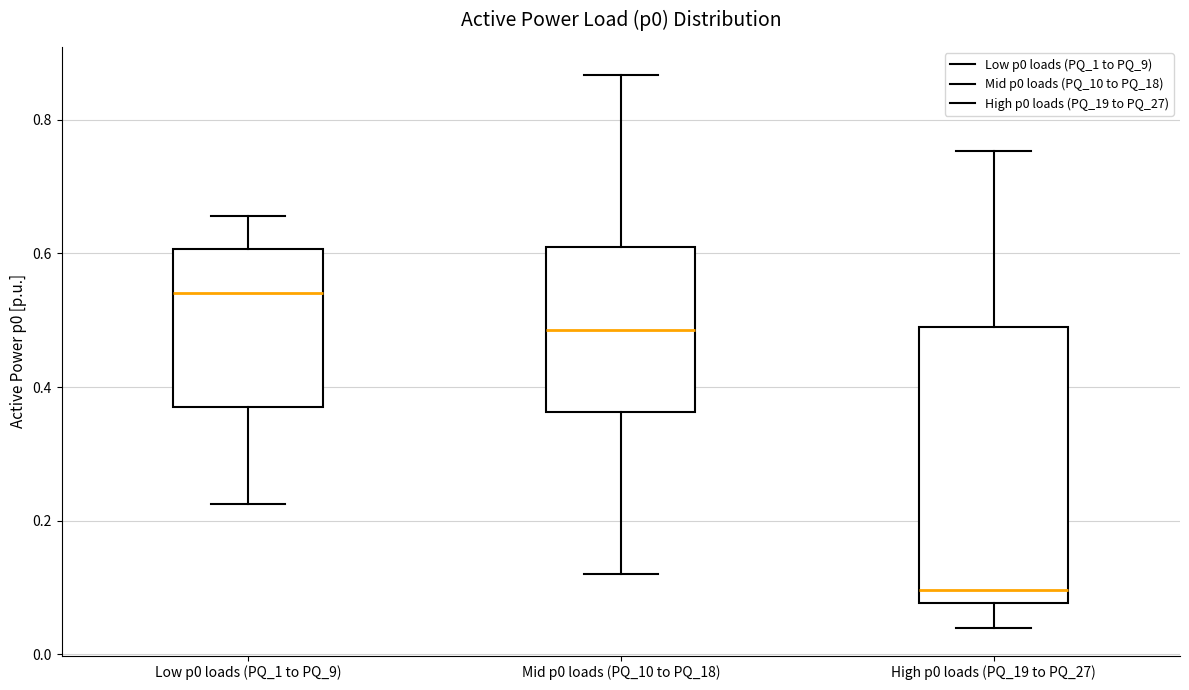

Where does the median line of the box for Low p0 loads (PQ_1 to PQ_9) sit on the y-axis? The values are not printed on the chart, so give them approximately, as read against the axis.

0.54